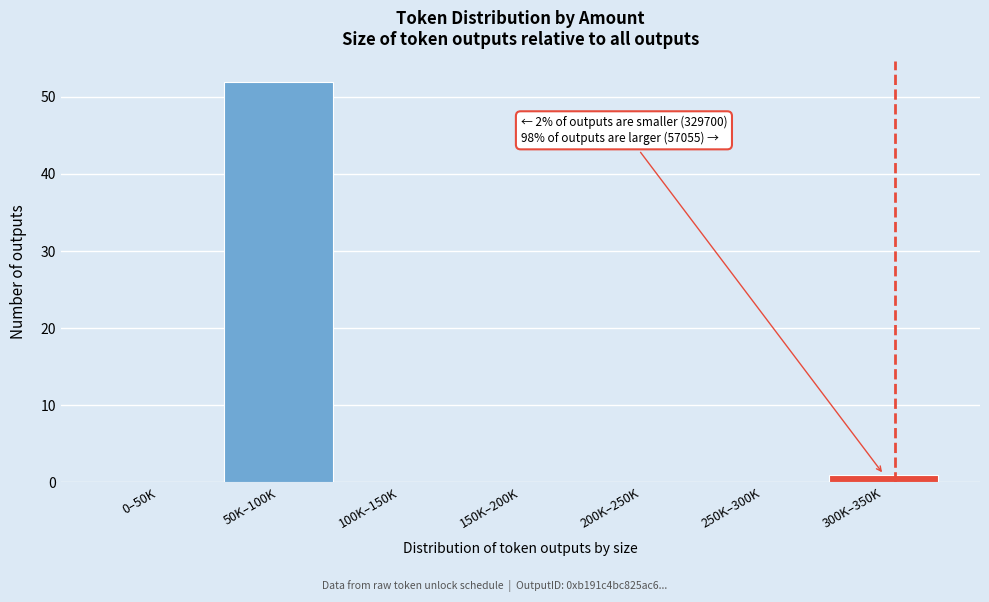

Reading left to right, what are all the values shown in this chart?

0–50K=0	50K–100K=52	100K–150K=0	150K–200K=0	200K–250K=0	250K–300K=0	300K–350K=1